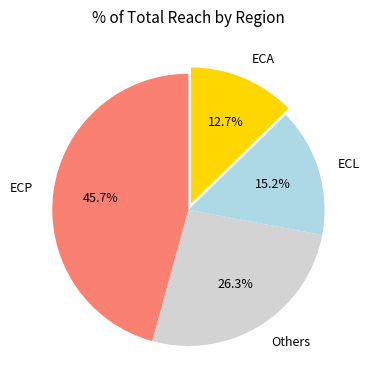

To the nearest percent, what is the average slice percentage?

25%